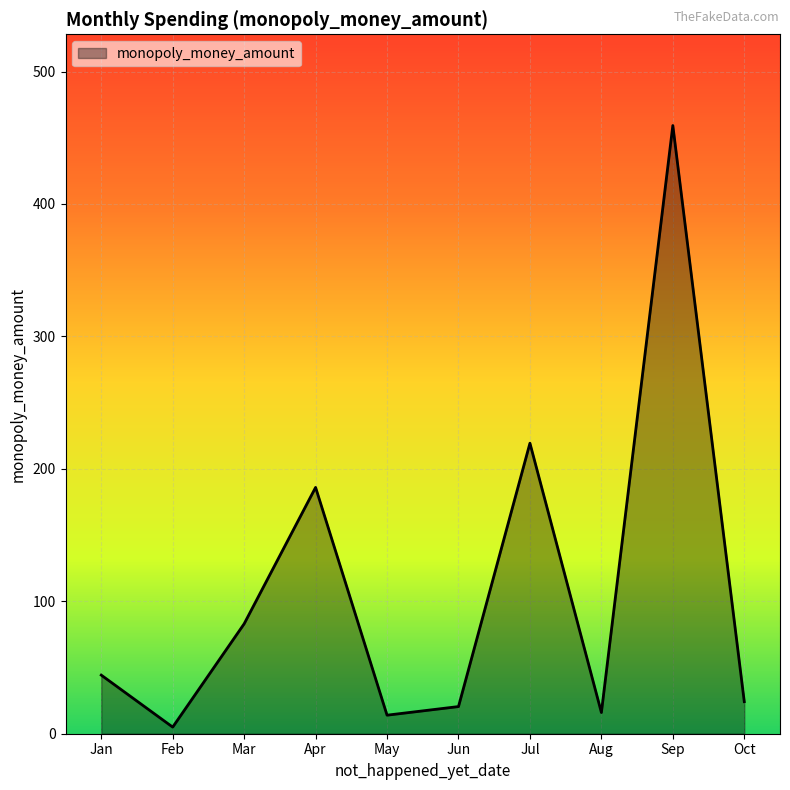

What is the change in value from Mar to Oct?

-58.8